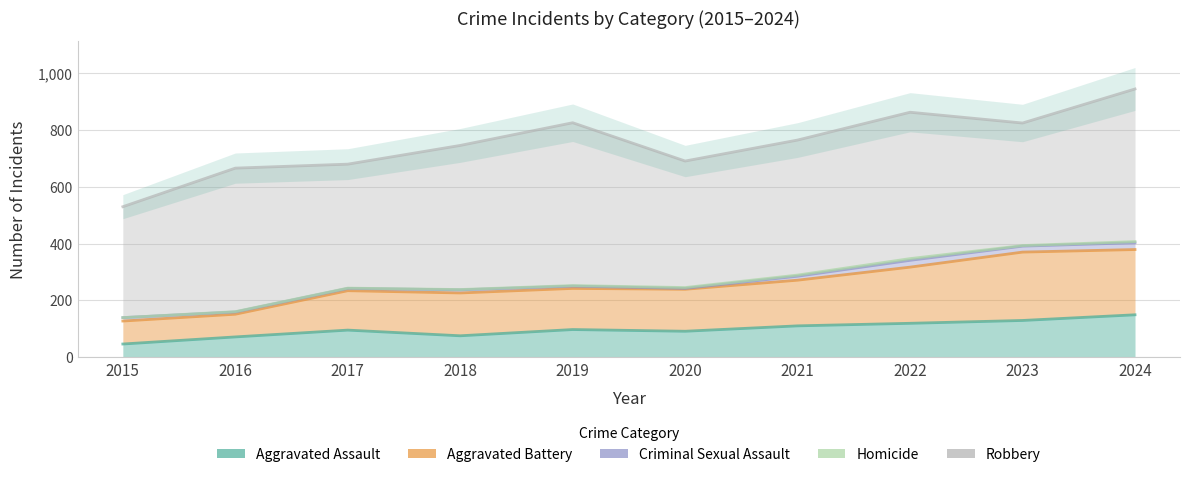

How many interior local peaks does the Robbery series have?

2